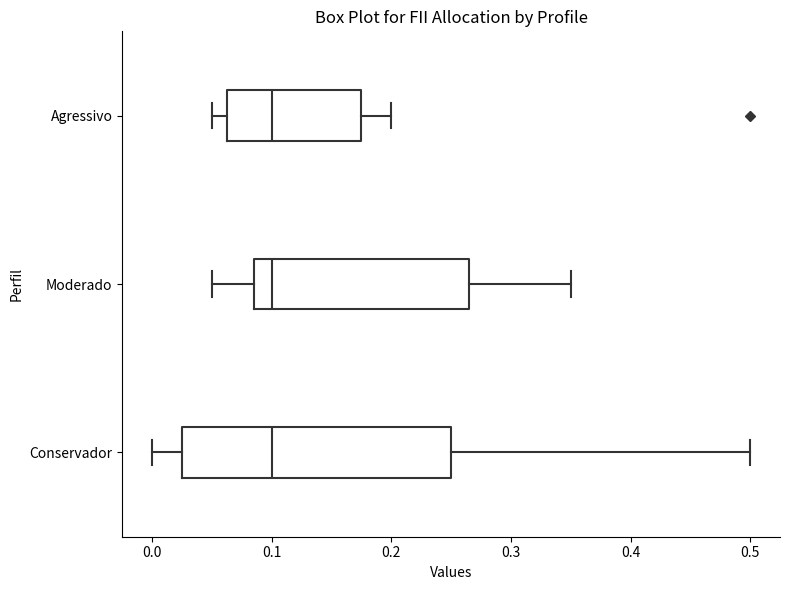

Where is the right edge of the box for Conservador on the x-axis? The values are not printed on the chart, so give them approximately, as read against the axis.

0.25